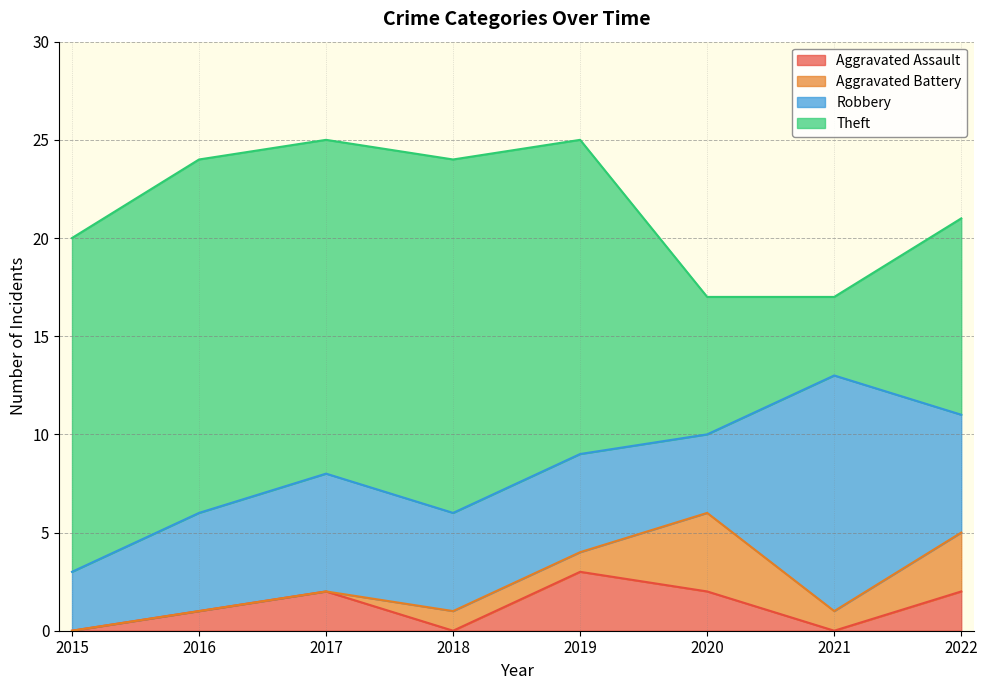

Which series has the widest spread of values?

Theft